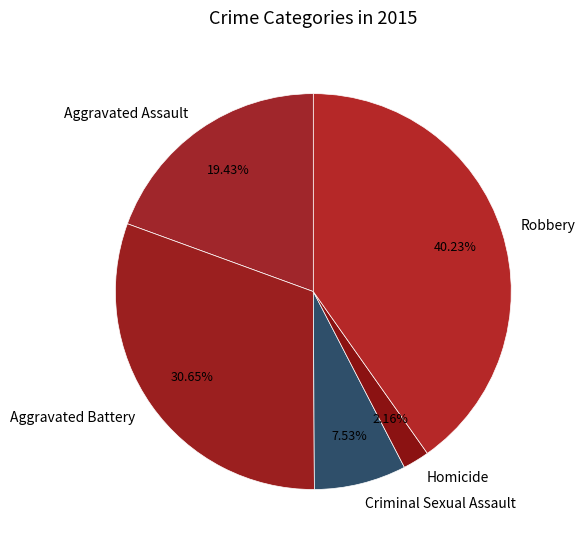

How many segments does this pie chart have?

5